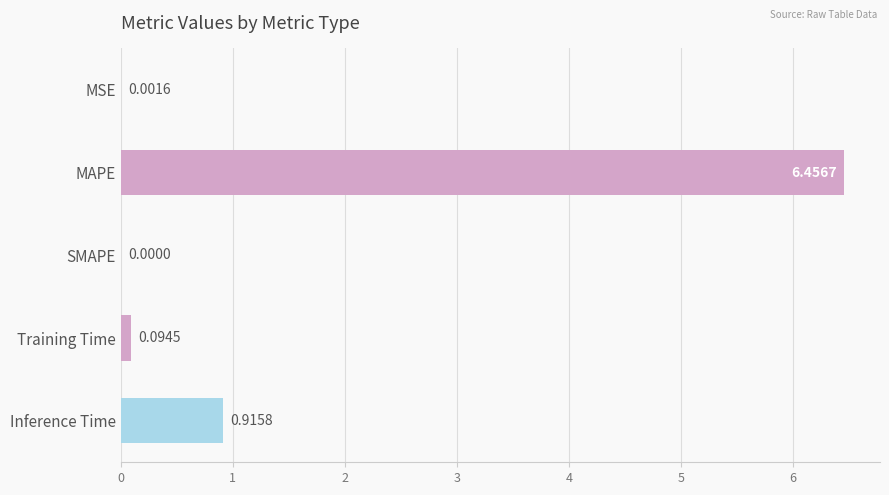

What is the change in value from SMAPE to Inference Time?

+0.9